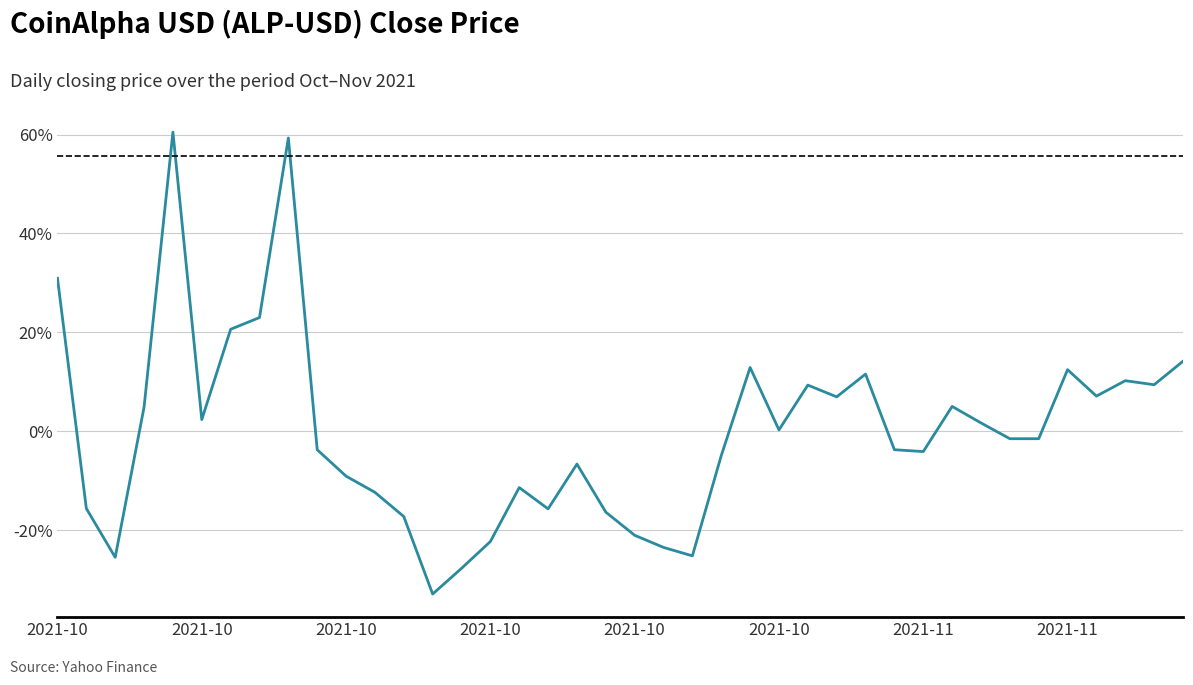

What is the difference between the maximum and minimum values?

93.4